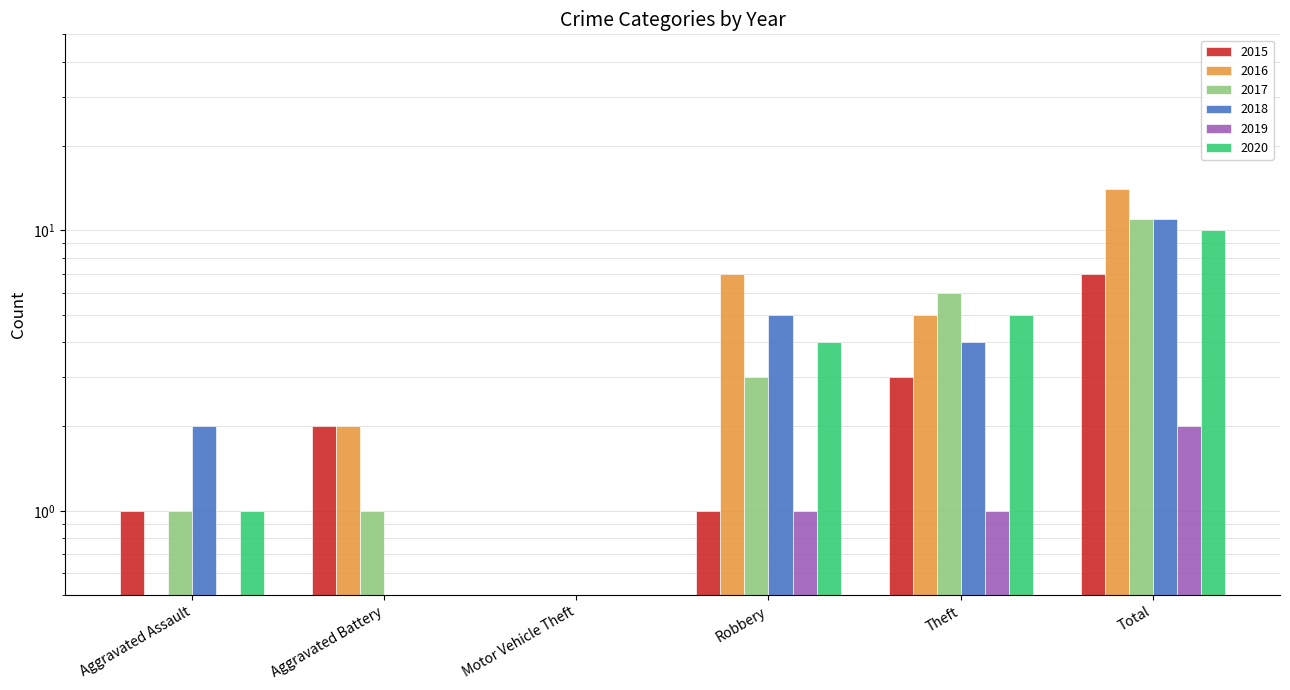

What is the minimum value for 2018?

0.5